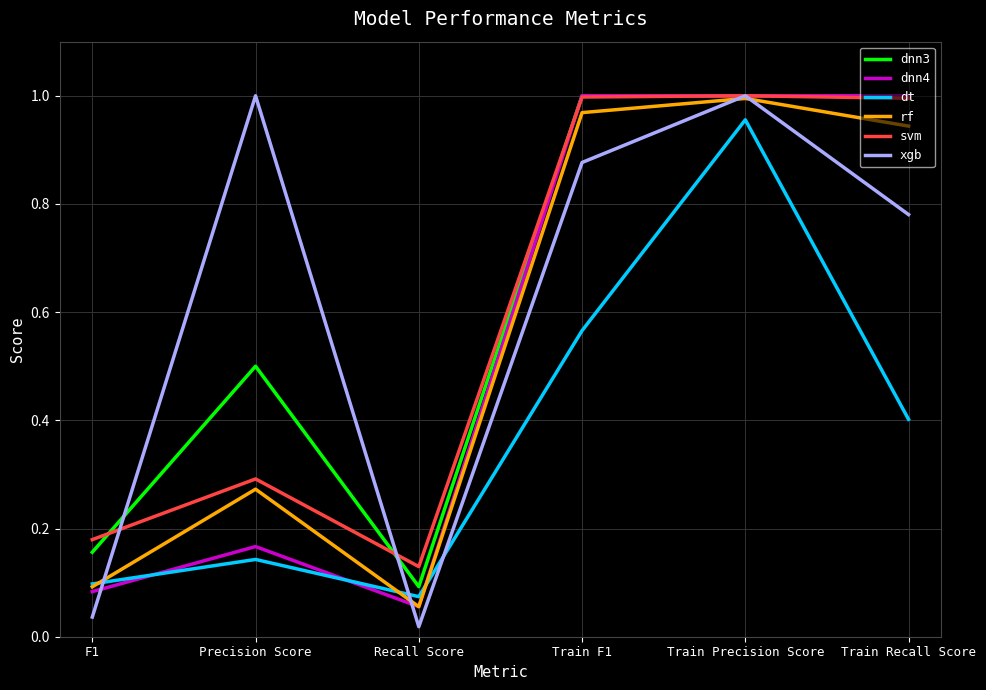

True or false: rf has a value of 0.1 at F1.

True